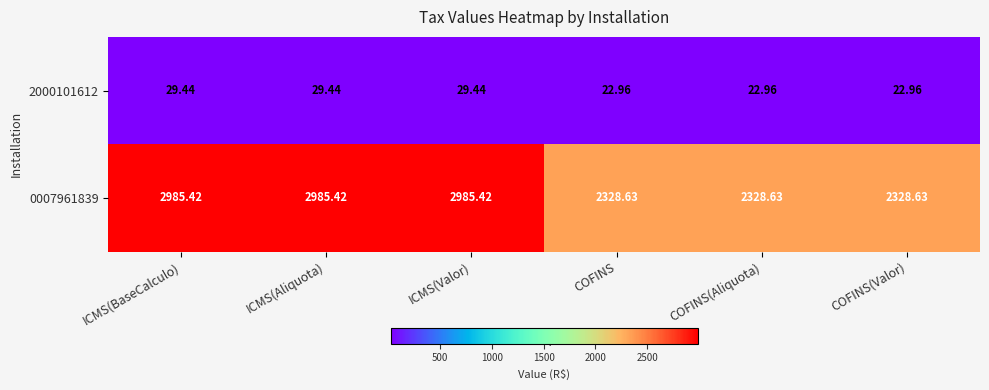

At which label does 0007961839 first exceed 2985?

ICMS(BaseCalculo)